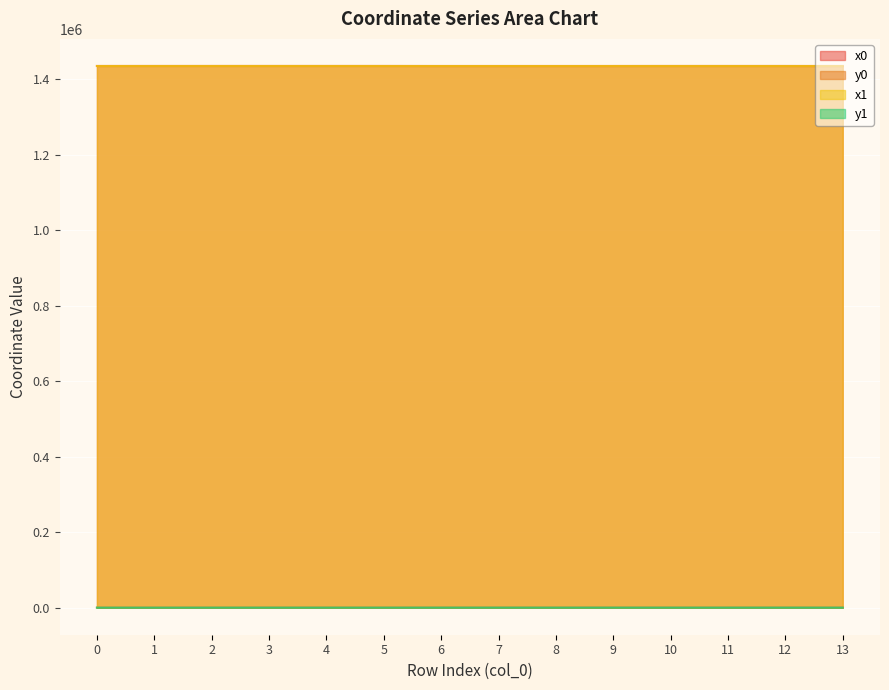

Is the value of x1 at 9 greater than the value of y0 at 1?

Yes